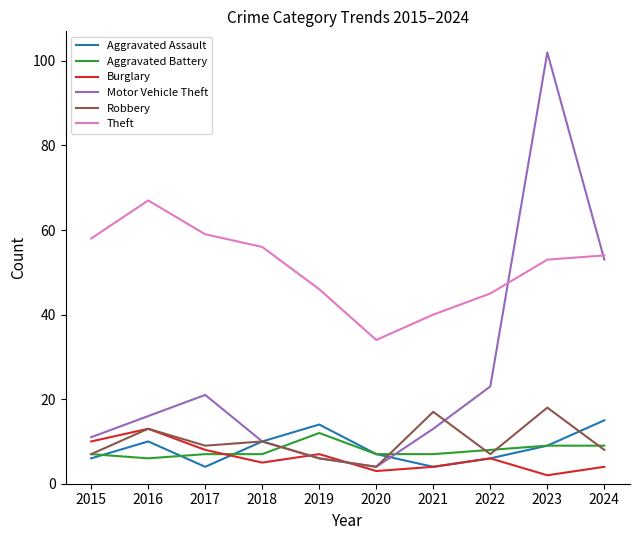

True or false: Aggravated Battery and Theft cross at least once.

False